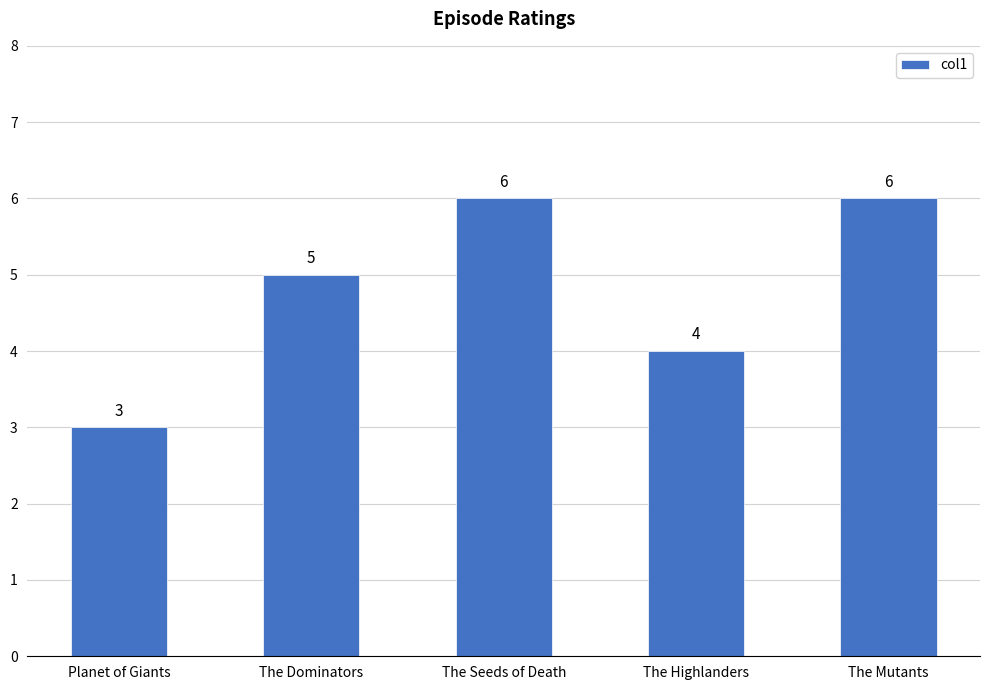

Where is the data nearest to the value 4?

The Highlanders